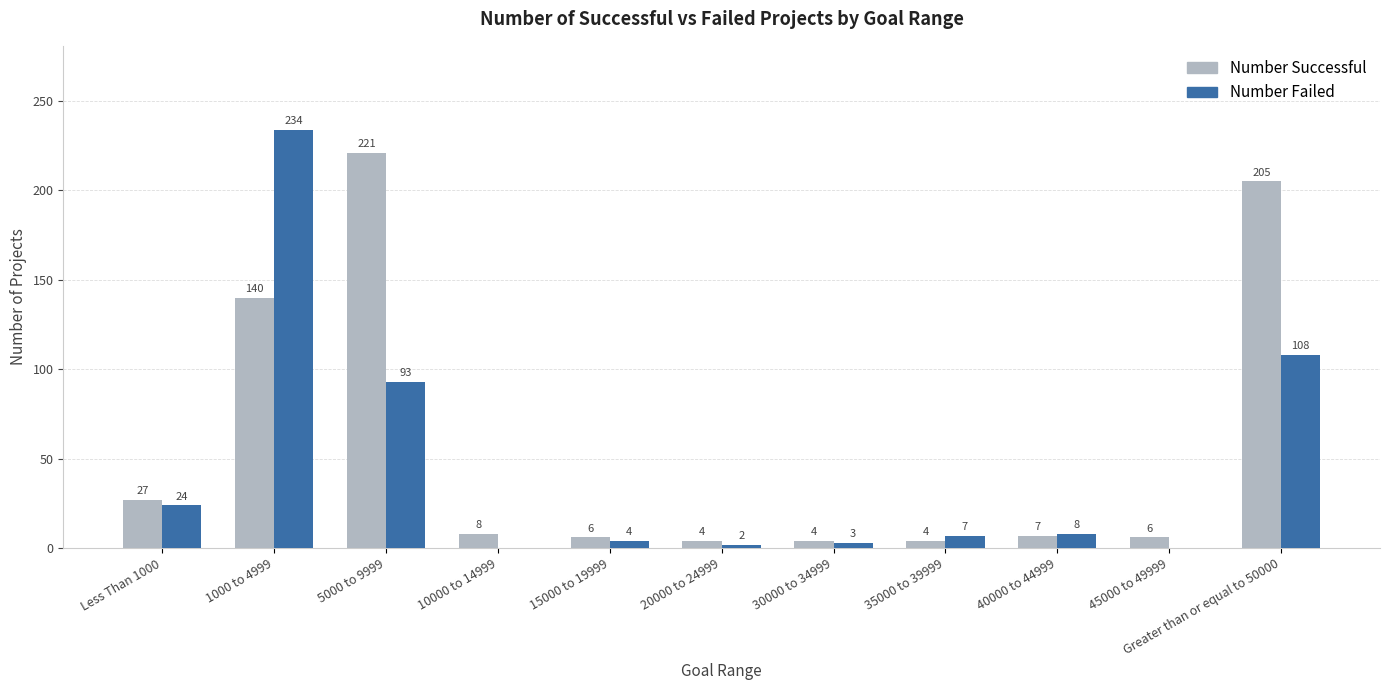

What is the sum of the Number Successful values at Greater than or equal to 50000 and 30000 to 34999?

209